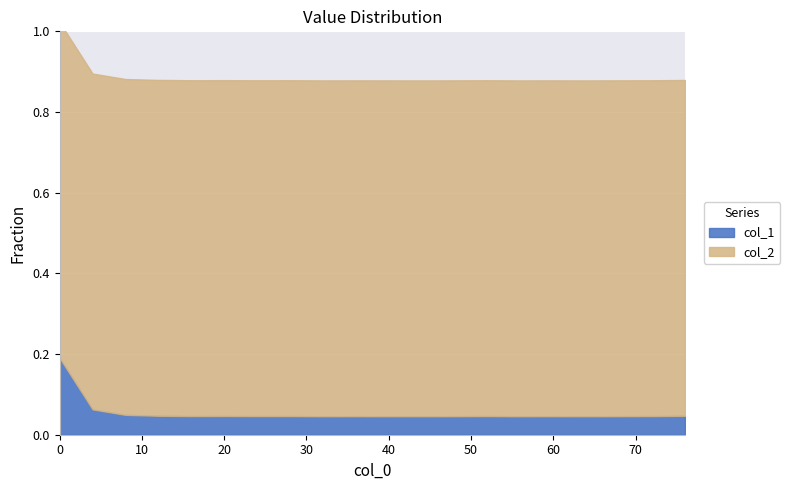

List the series in order of their overall mean, lowest first.

col_1, col_2